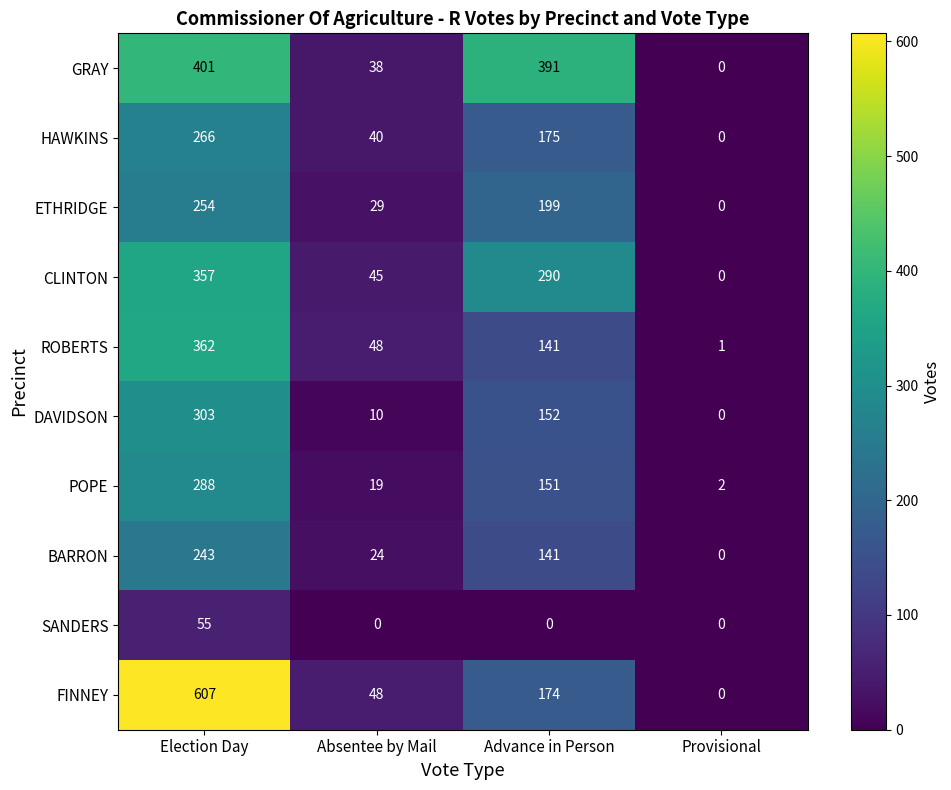

True or false: CLINTON has a value of 0 at Provisional.

True